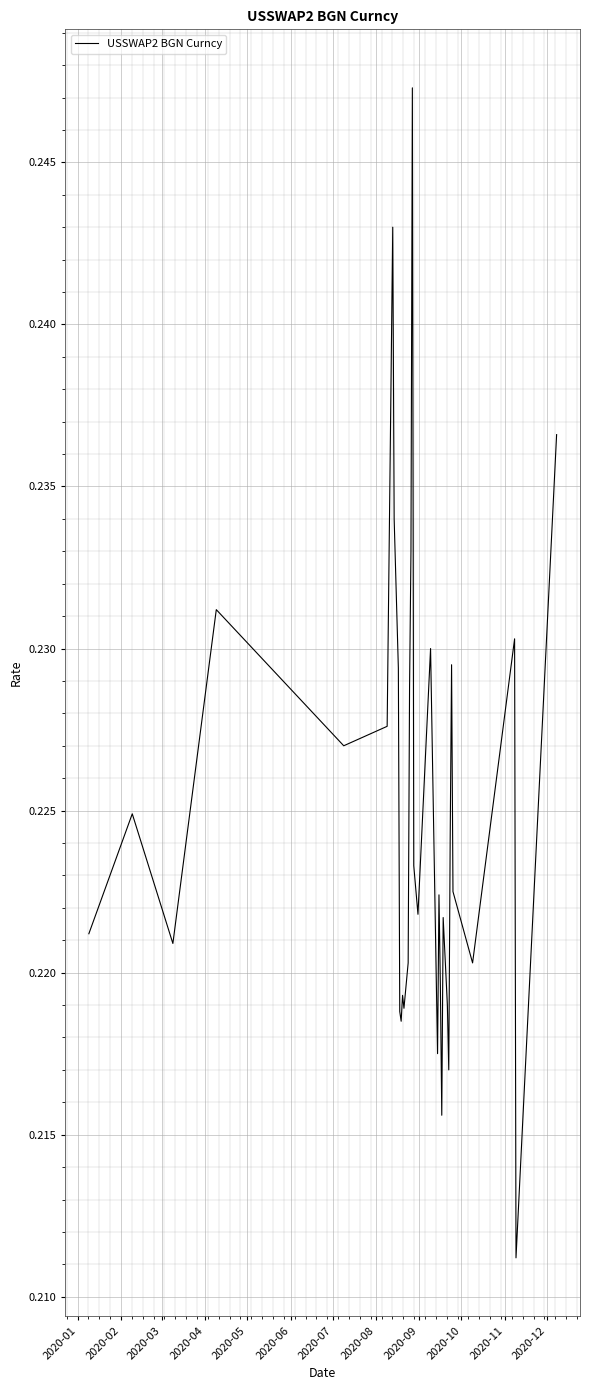

Does the chart display data point markers on the line(s)?

No